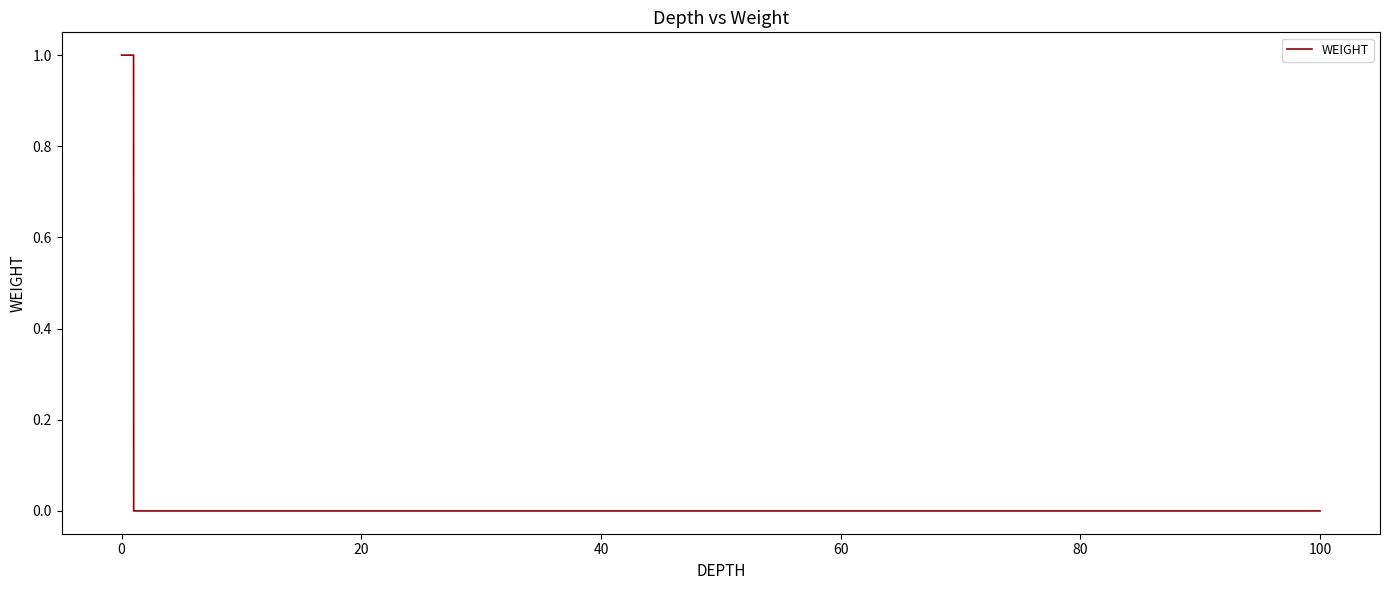

True or false: there are more than 1 points higher than both neighbors.

False